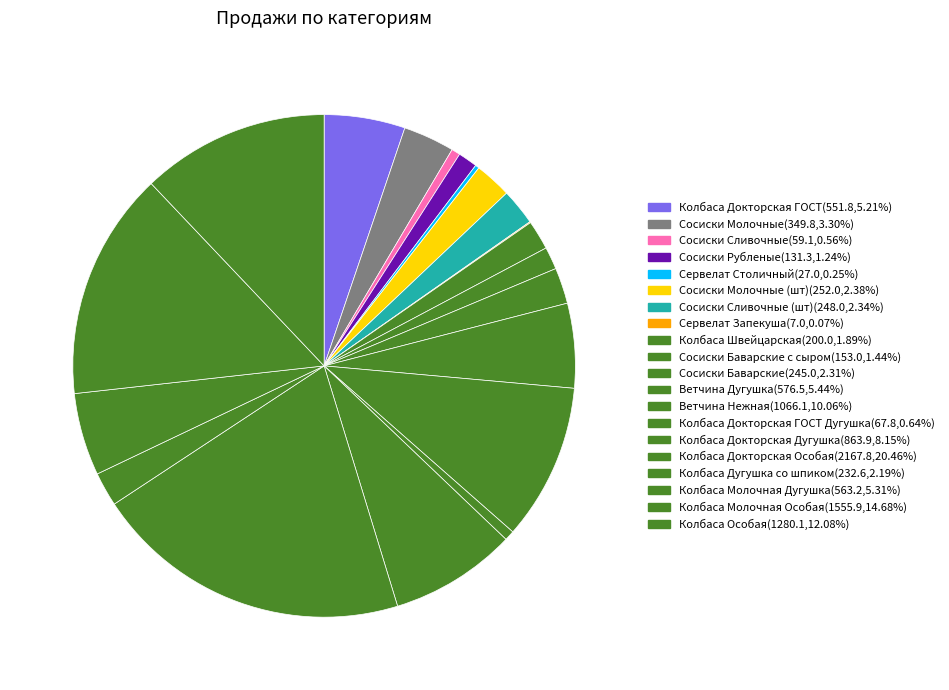

How many slices are in this pie chart?

20